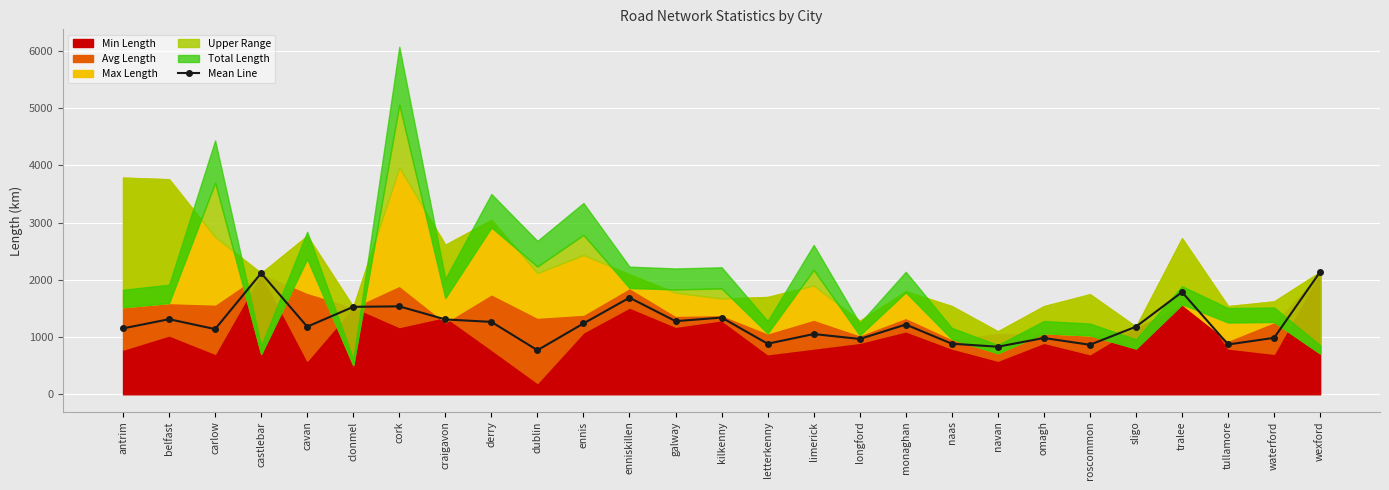

What position from the right is belfast?

26